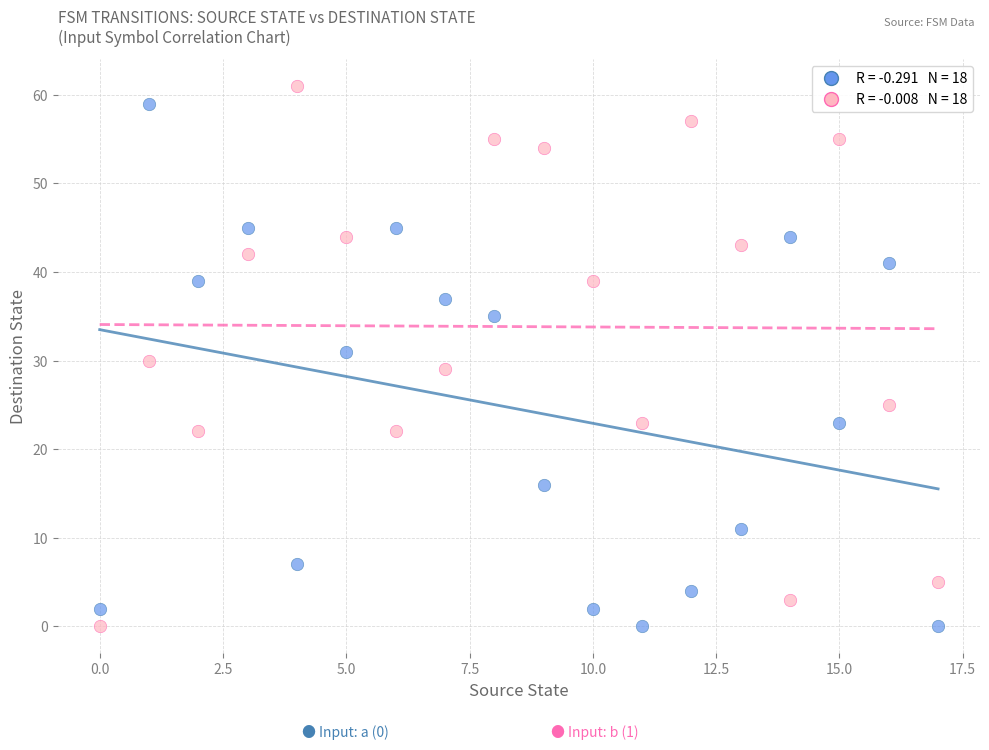

Across all data points, what is the range of Y values (max minus min)?

61